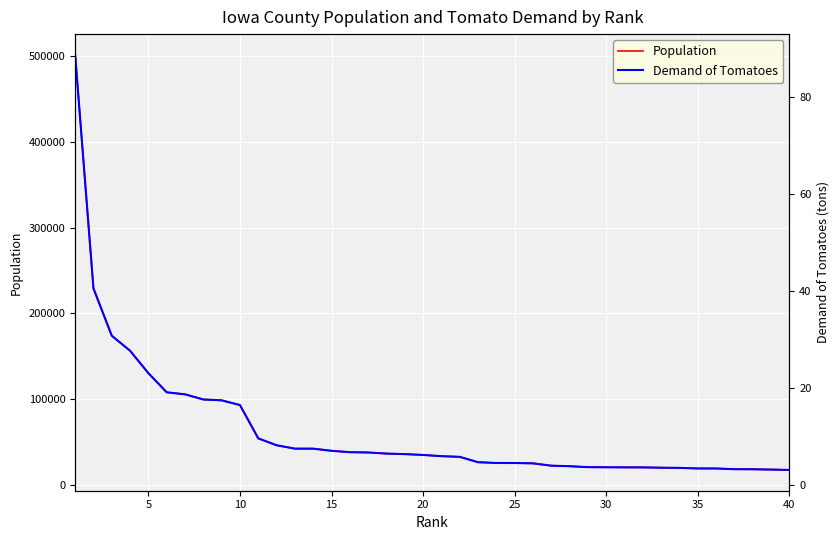

Rank the series by their average value, from lowest to highest.

Demand of Tomatoes, Population